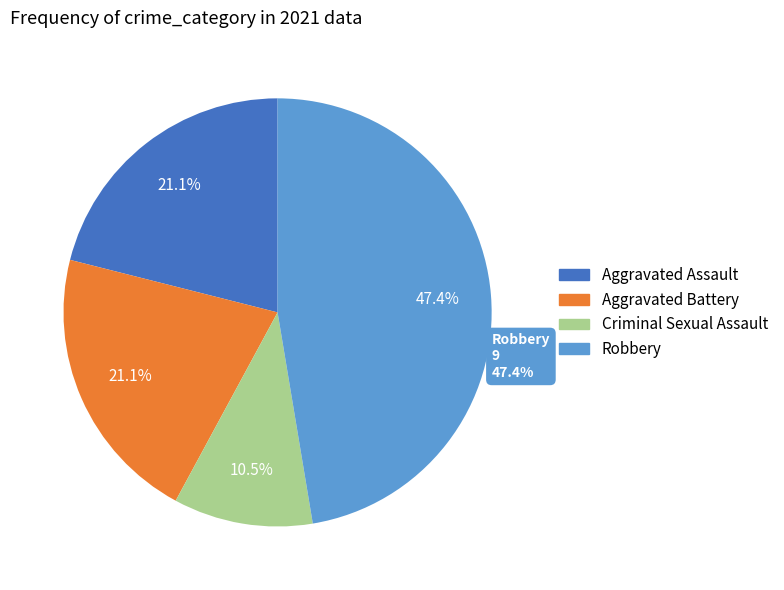

What percentage is the Aggravated Assault slice, to the nearest percent?

21%